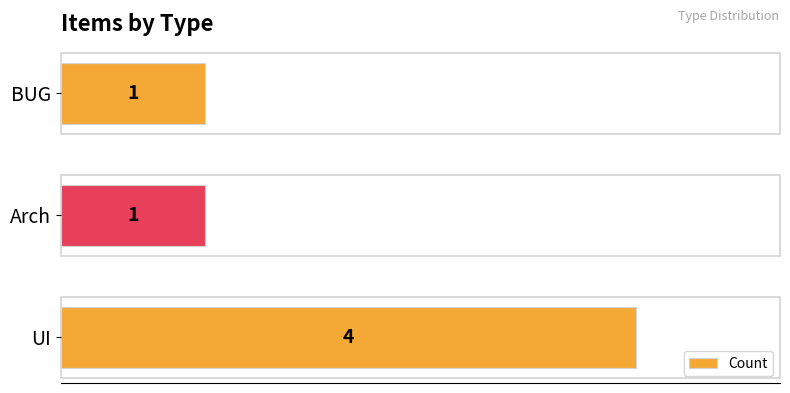

True or false: the data shows 0 at BUG.

False